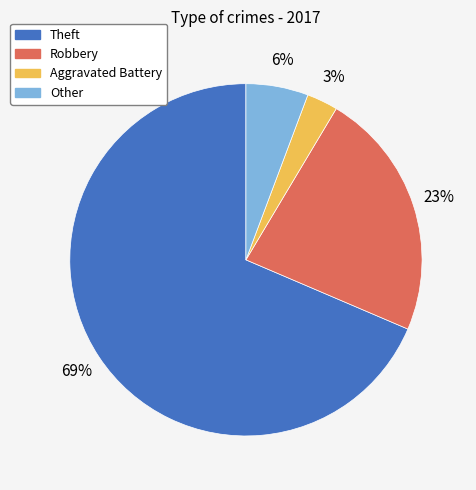

Rank the categories by value from lowest to highest.

Aggravated Battery, Other, Robbery, Theft